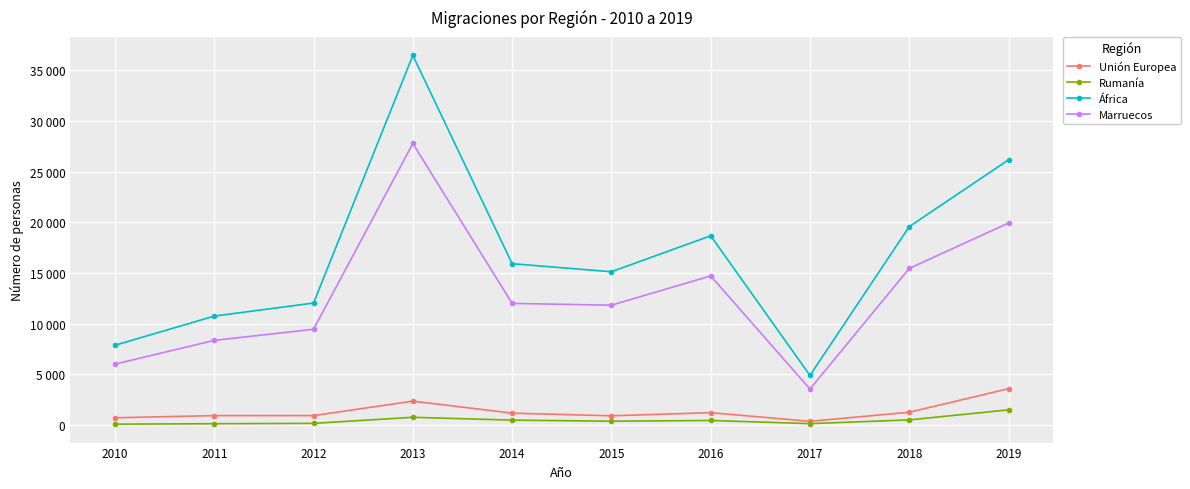

What is the value of the África point at the 2nd from the left?

10753